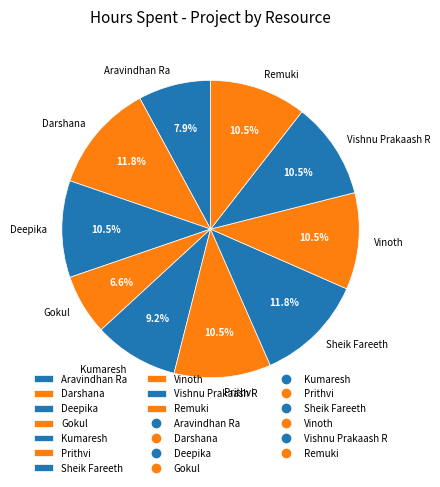

Approximately how many times larger is the value at Vishnu Prakaash R compared to Kumaresh?

1.1